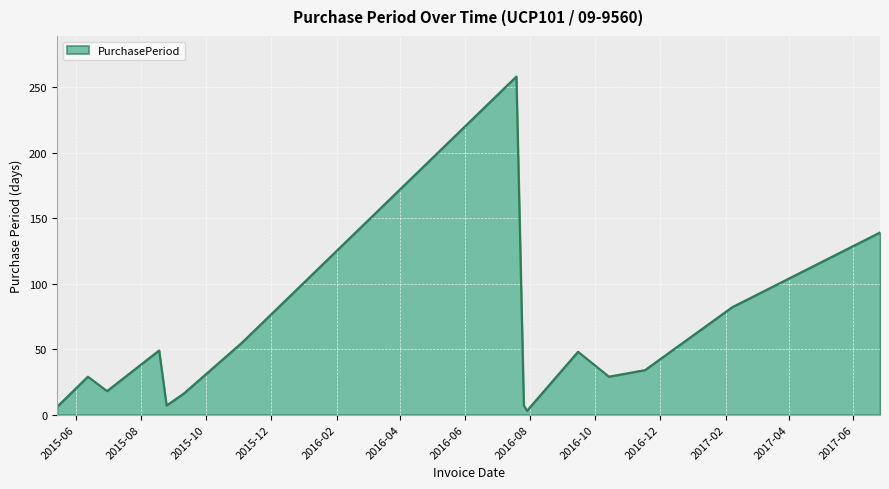

What is the difference between the maximum and minimum values?

255